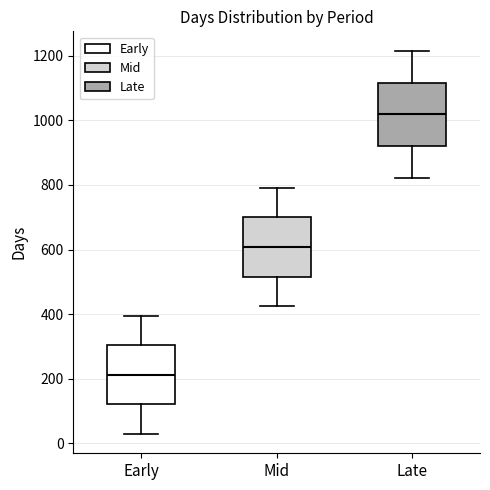

Where is the lower edge of the box for Mid on the y-axis? The values are not printed on the chart, so give them approximately, as read against the axis.

520